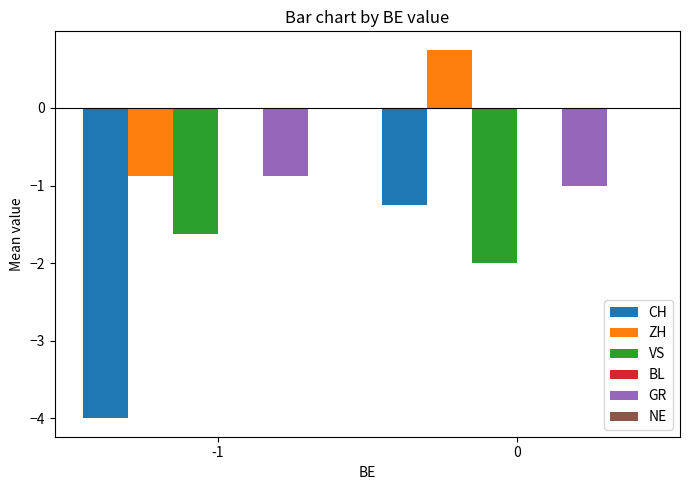

What is the greatest value displayed?

0.8